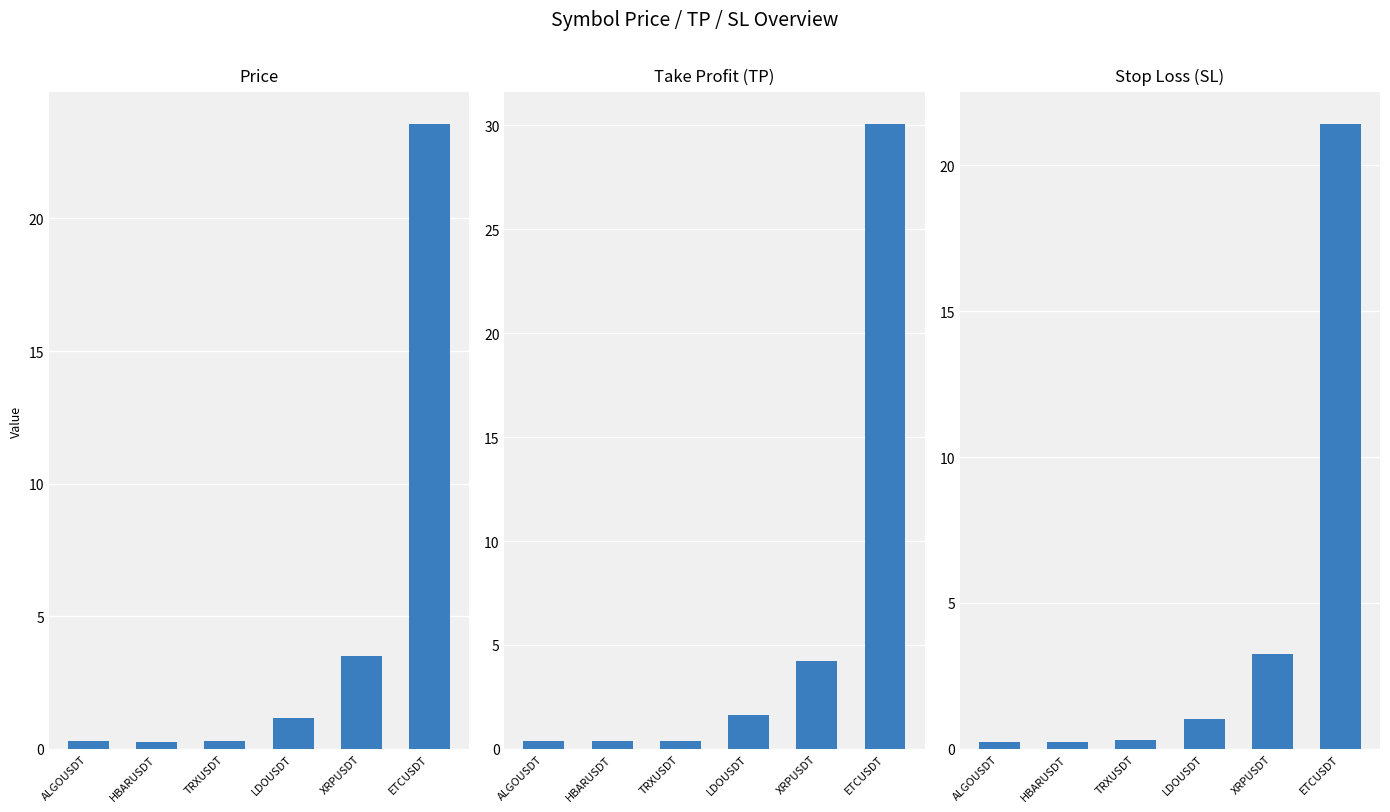

At how many categories does at least one series exceed 13?

1